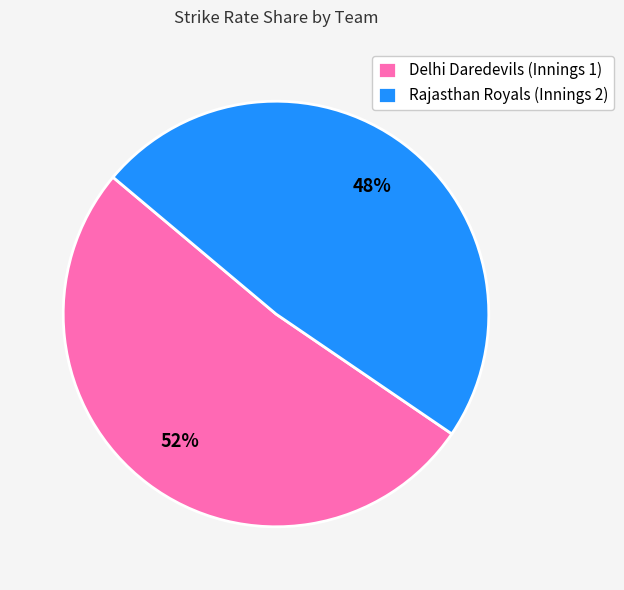

Does Delhi Daredevils (Innings 1) represent more than half of the total?

Yes